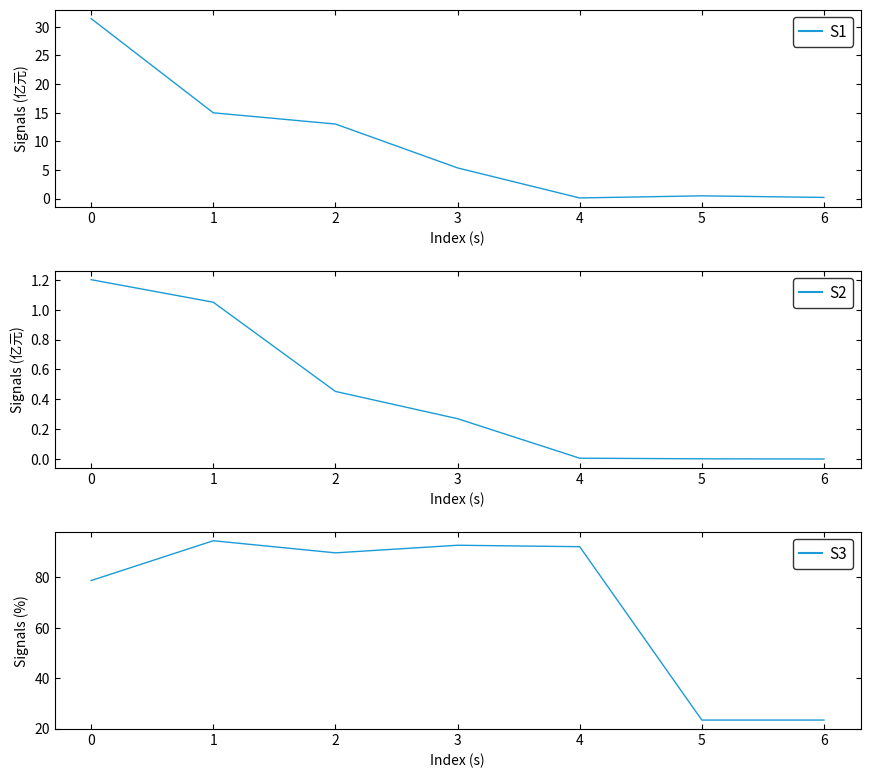

The 持有市值(亿元) series shows 0.0 at 5. True or false?

True